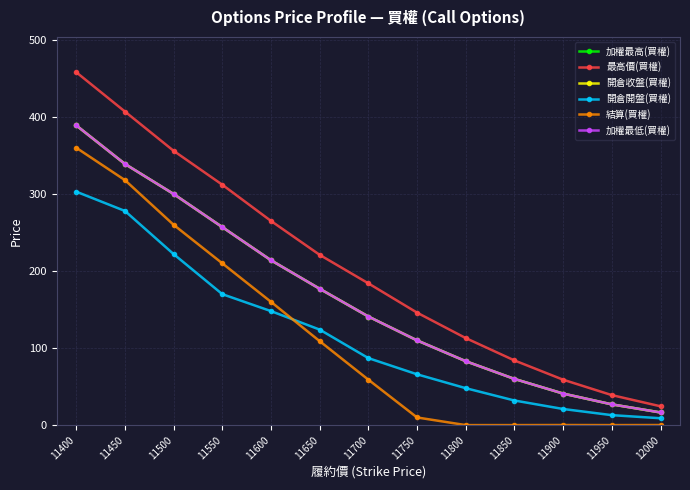

Where is 開倉收盤(買權) nearest to the value 202?

11600